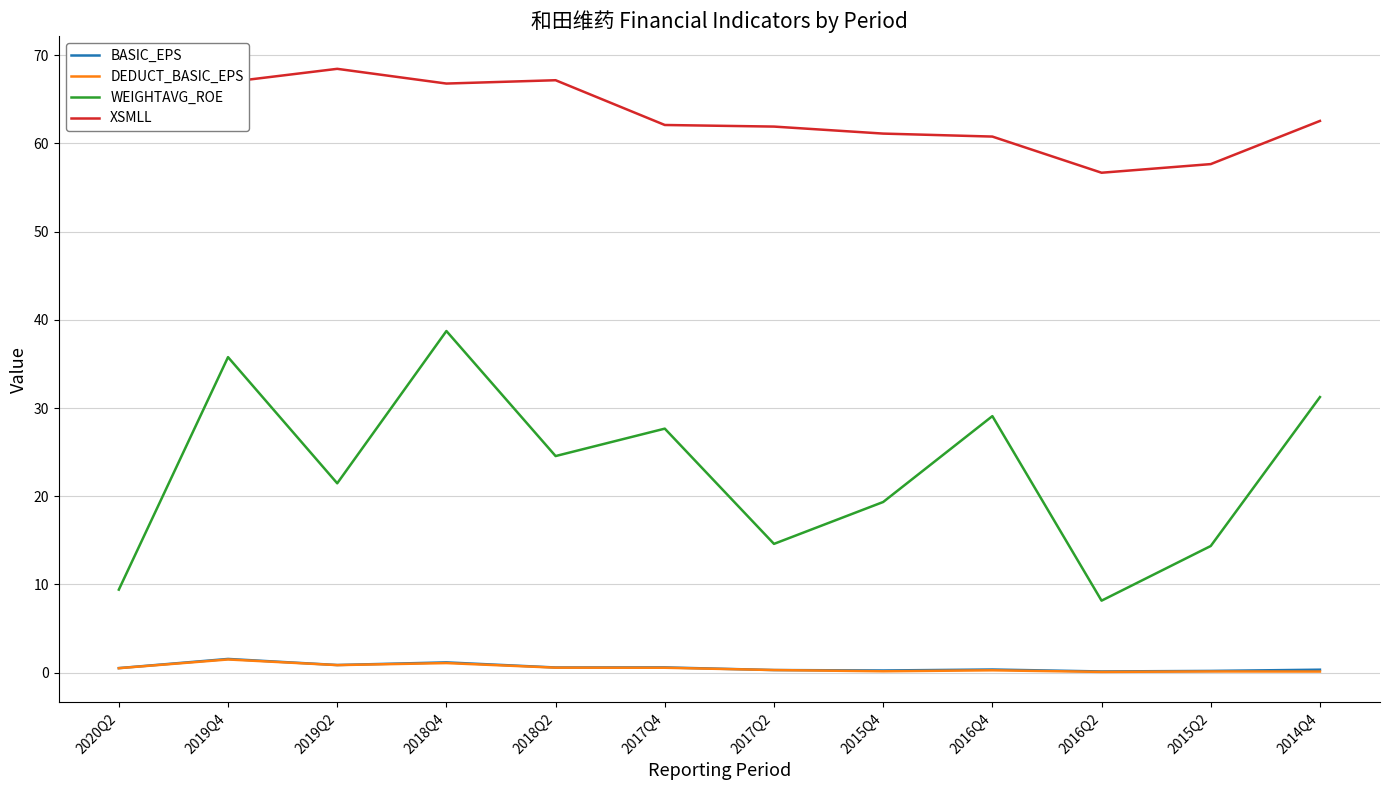

What are all the series names shown in the legend?

BASIC_EPS, DEDUCT_BASIC_EPS, WEIGHTAVG_ROE, XSMLL